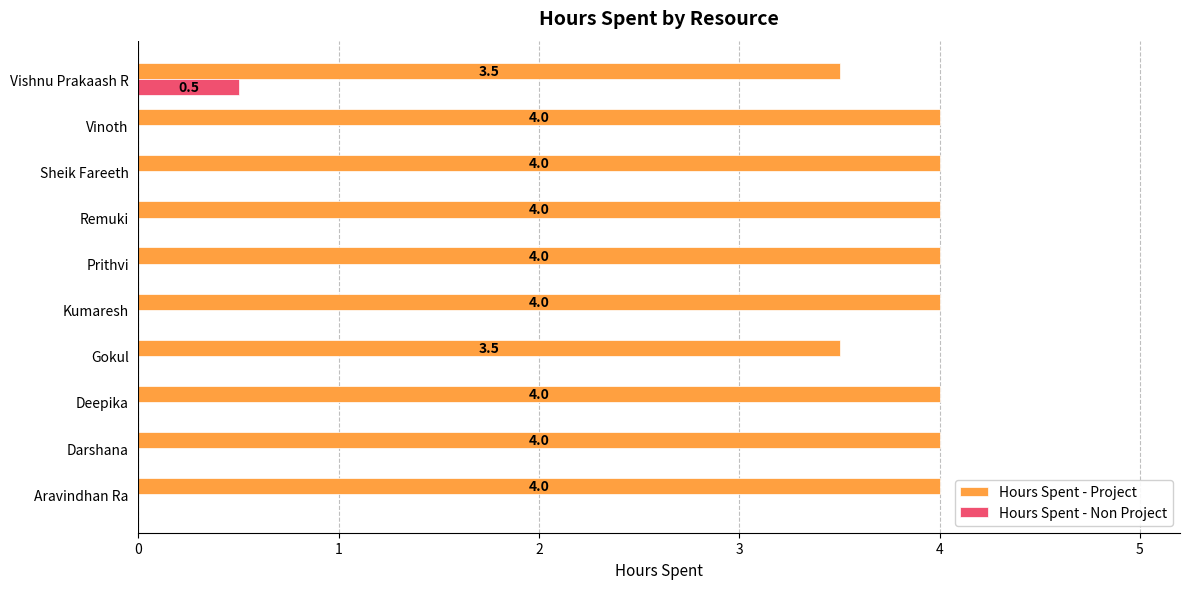

The value of Hours Spent - Project at Darshana is 4.0. True or false?

True